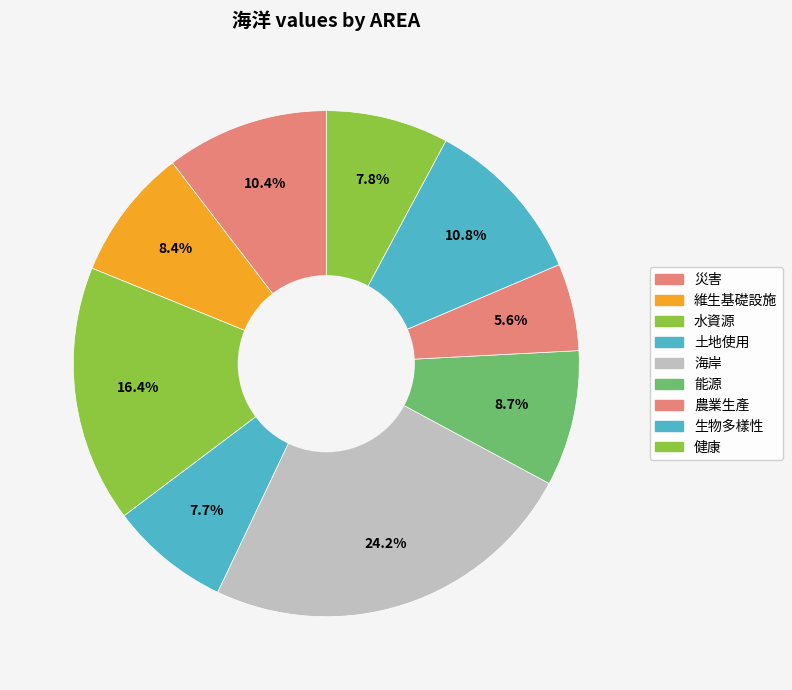

Do 生物多樣性 and 土地使用 together represent more than half of the pie?

No